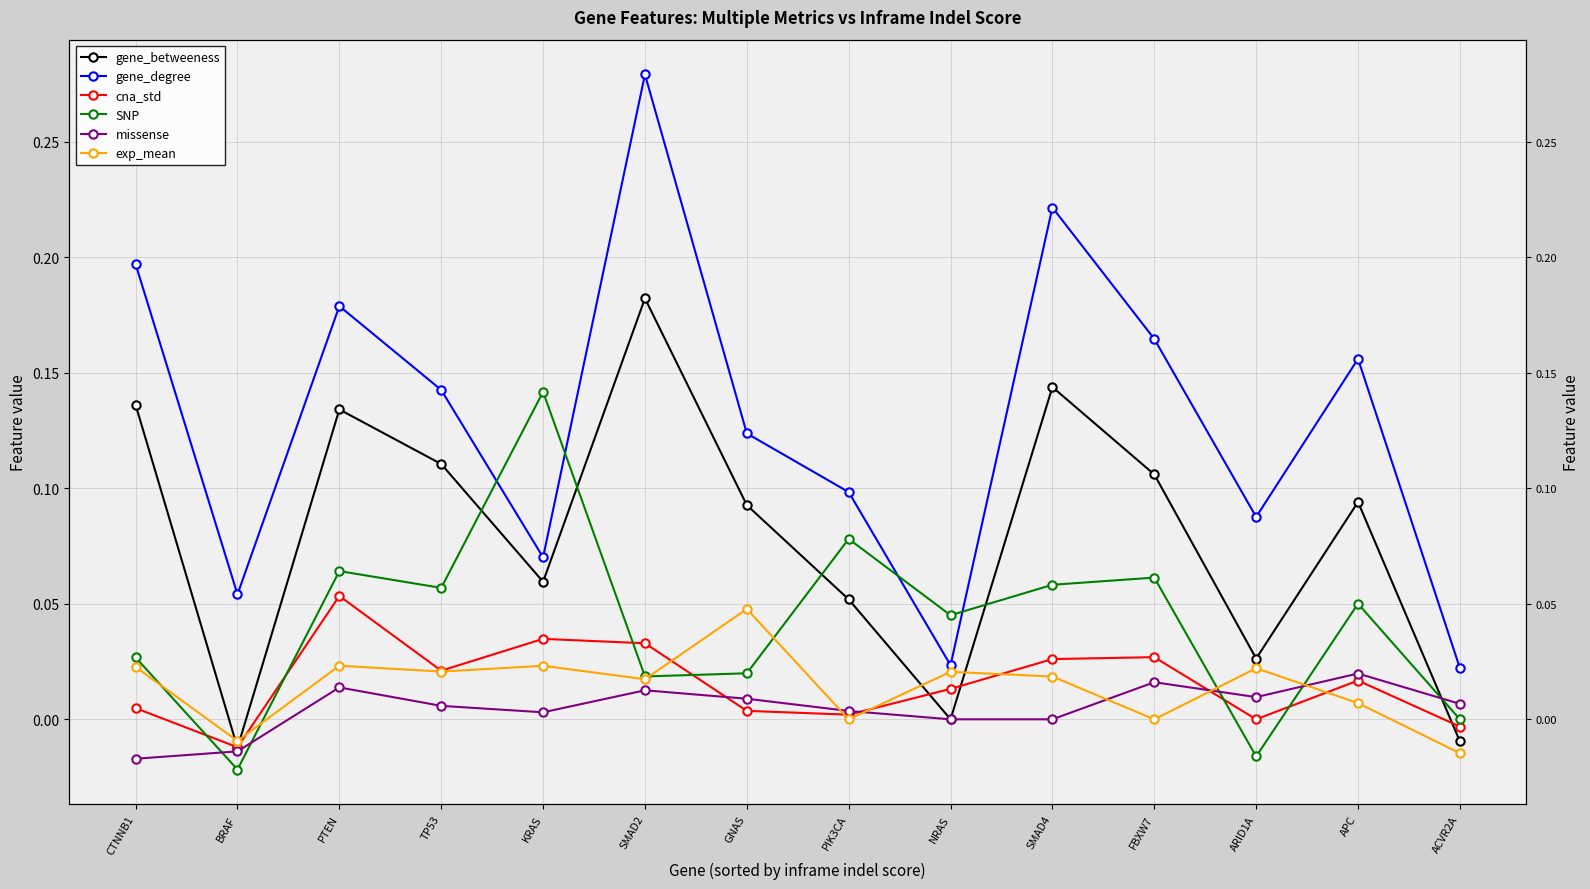

Where is missense nearest to the value 0?

NRAS